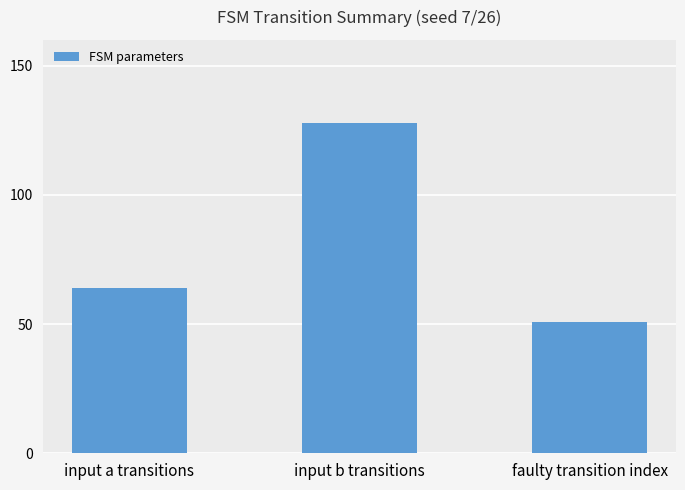

Reading left to right, transcribe all the data shown in this chart.

input a transitions=64	input b transitions=128	faulty transition index=51